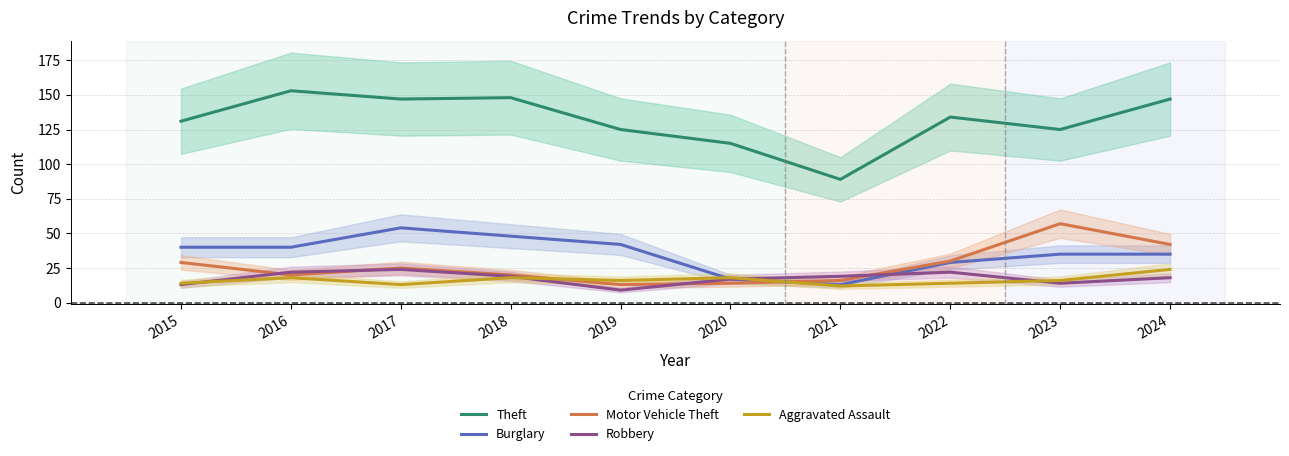

What is the minimum value for Robbery?

9